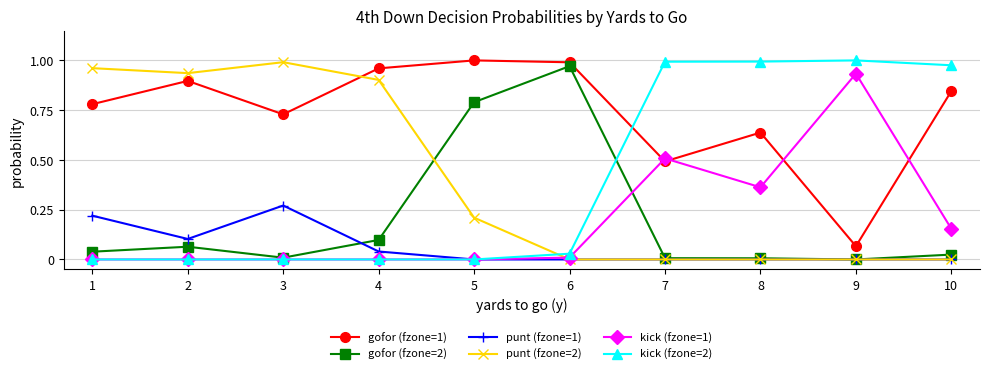

Is the value of kick (fzone=2) at 5 greater than the value of kick (fzone=1) at 7?

No